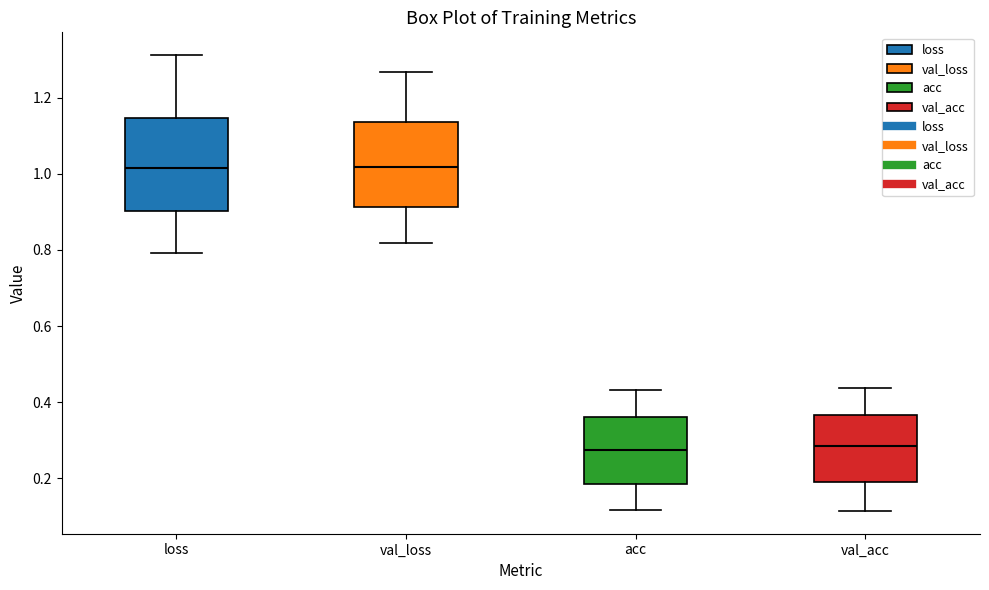

Reading left to right, transcribe this box plot: for each box, give where its median line is, the range the box spans, and where its two whiskers end, as read against the y-axis. The values are not printed on the chart, so give them approximately, as read against the axis.

loss: median 1.02, box 0.90 to 1.14, whiskers 0.80 to 1.32
val_loss: median 1.02, box 0.92 to 1.14, whiskers 0.82 to 1.26
acc: median 0.28, box 0.18 to 0.36, whiskers 0.12 to 0.44
val_acc: median 0.28, box 0.20 to 0.36, whiskers 0.12 to 0.44